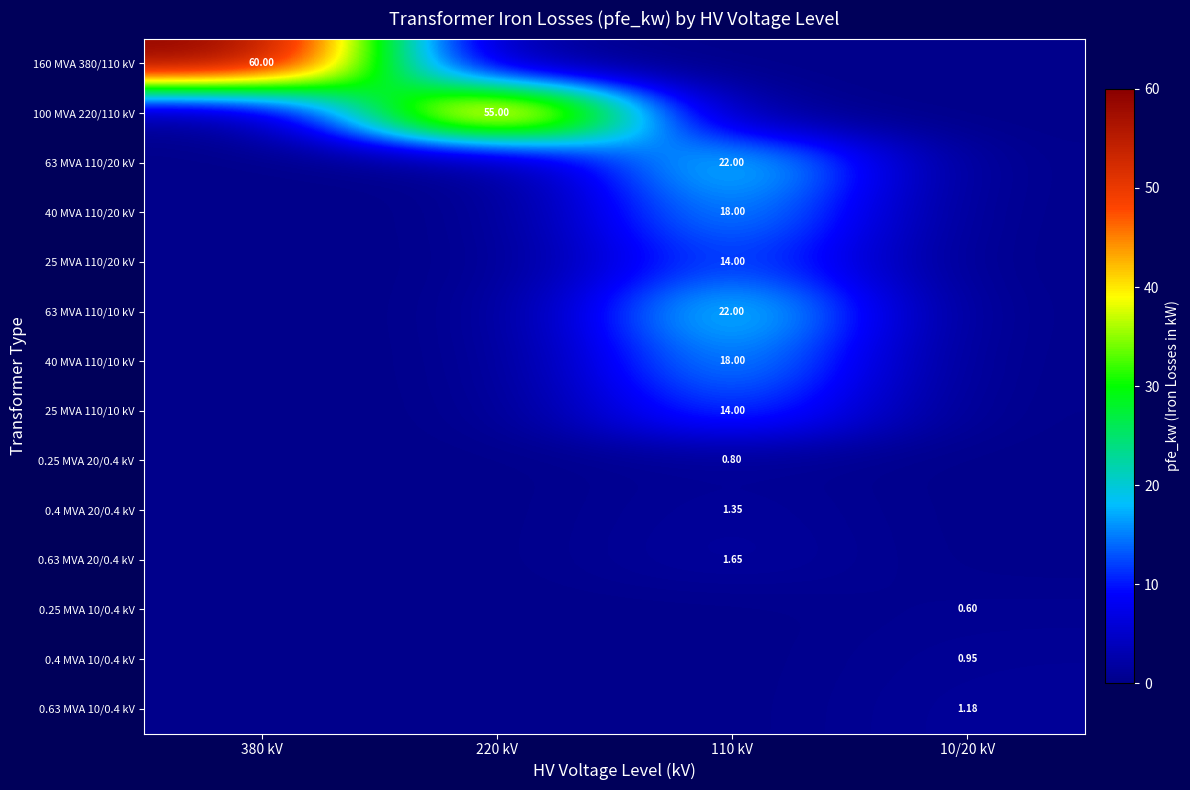

Which series changed the most between 380 kV and 110 kV?

160 MVA 380/110 kV